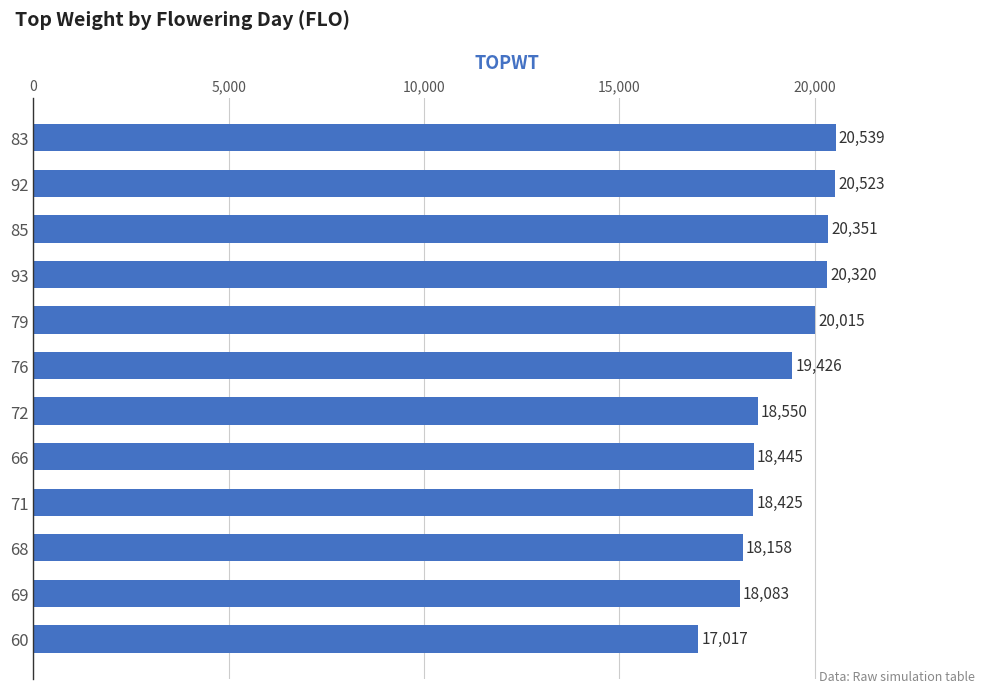

Where is the data nearest to the value 18778?

72